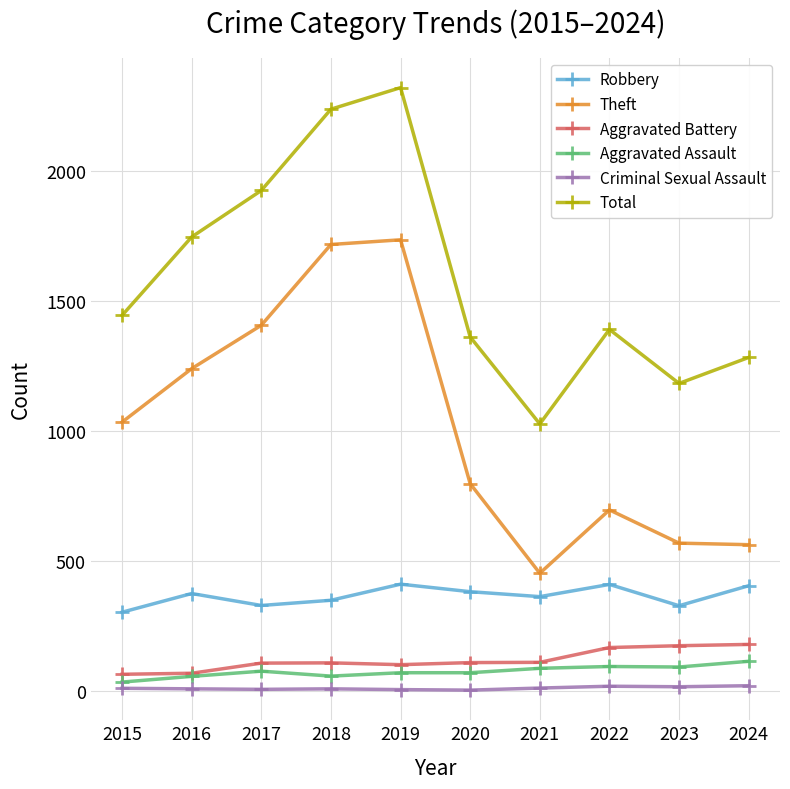

True or false: Total and Aggravated Battery intersect in this chart.

False